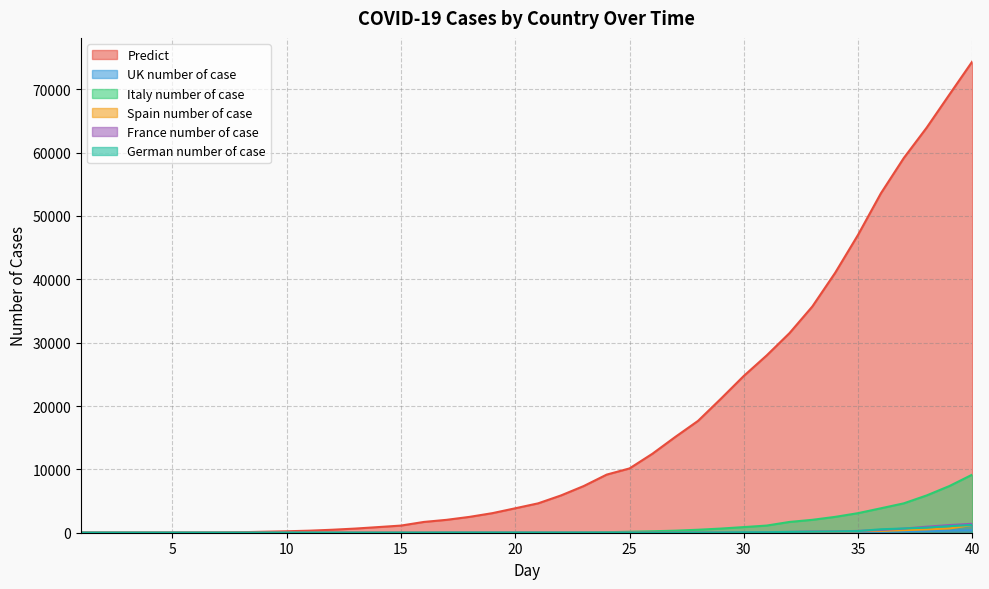

What is the sum of all France number of case values?

5811